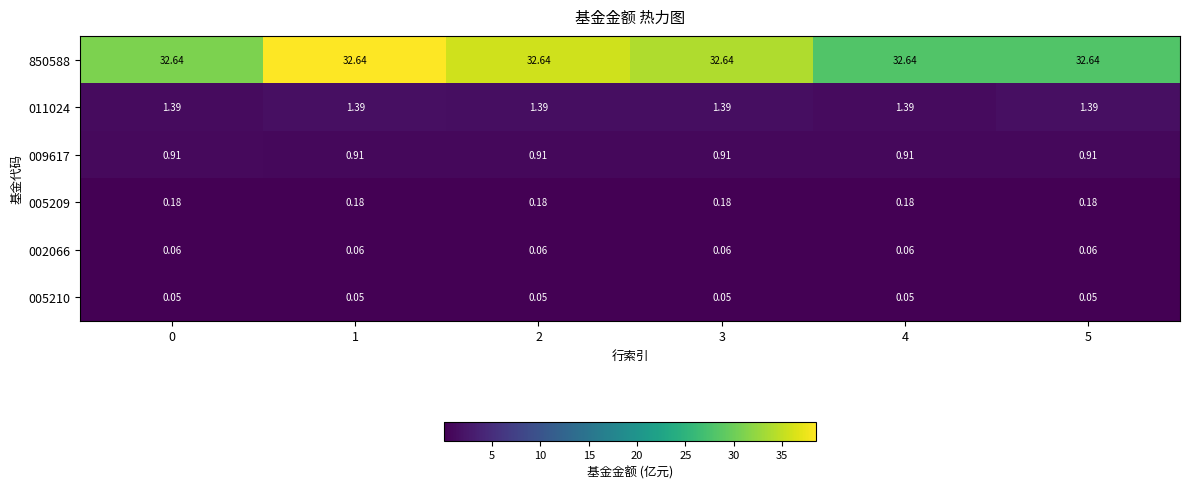

Is the value of 011024 at 5 greater than the value of 005210 at 4?

Yes